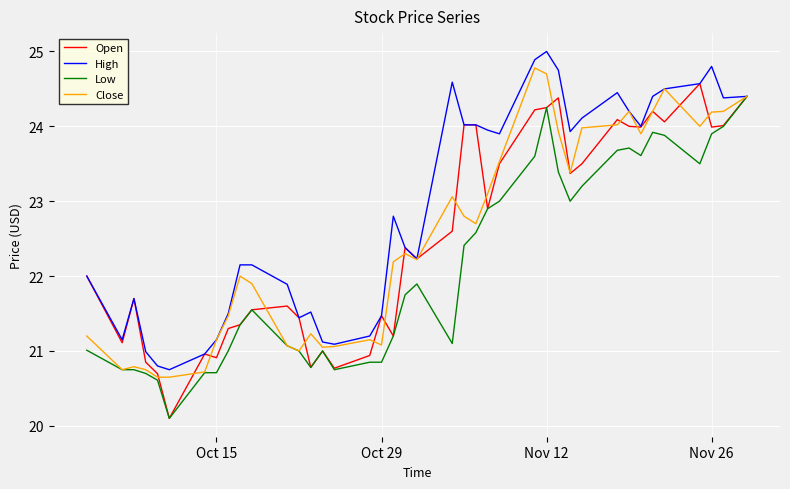

What is the sum of all Open values?

900.4